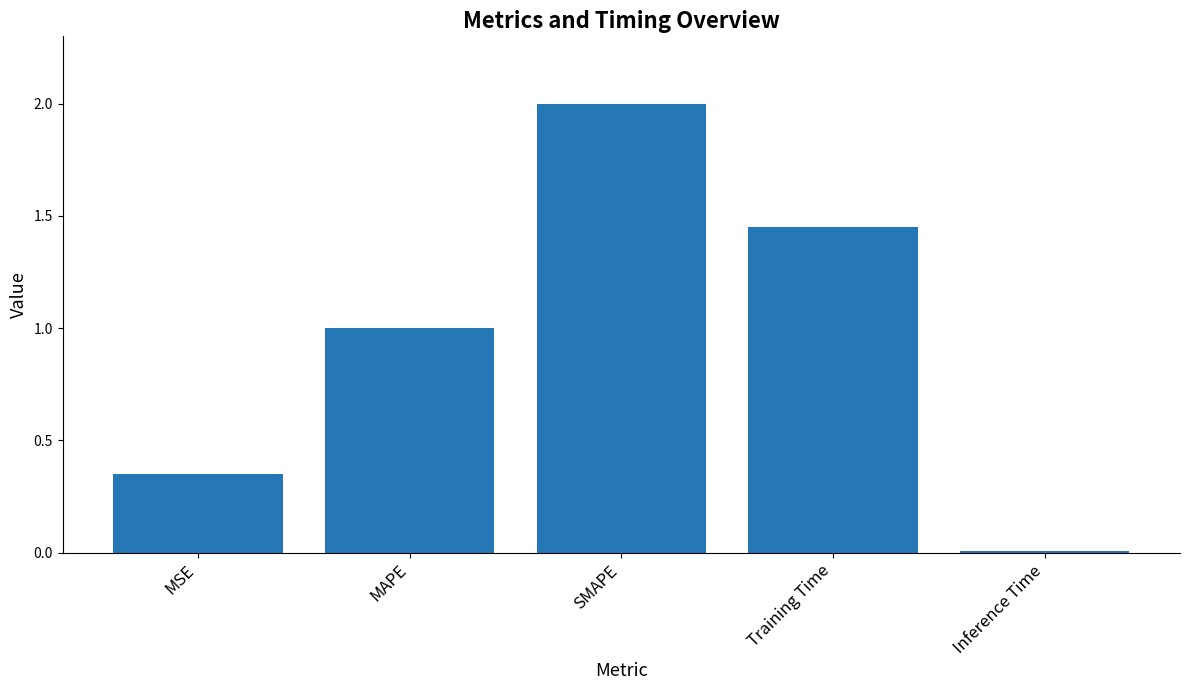

The chart shows a value of 2.0 at SMAPE. True or false?

True